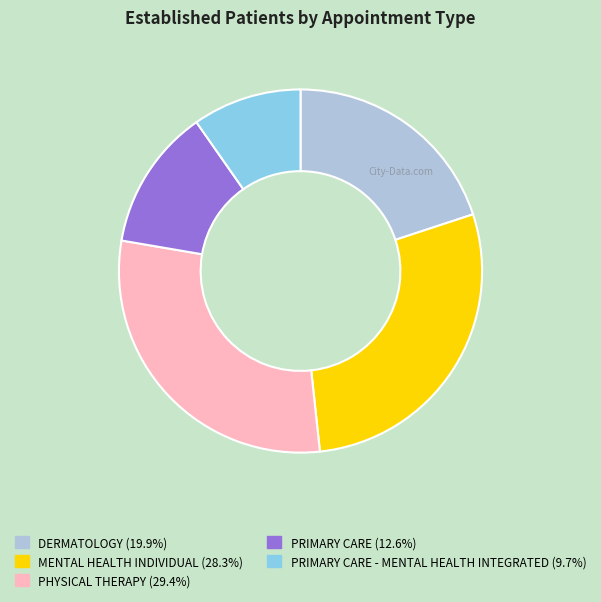

Is there any slice that represents more than half of the pie?

No